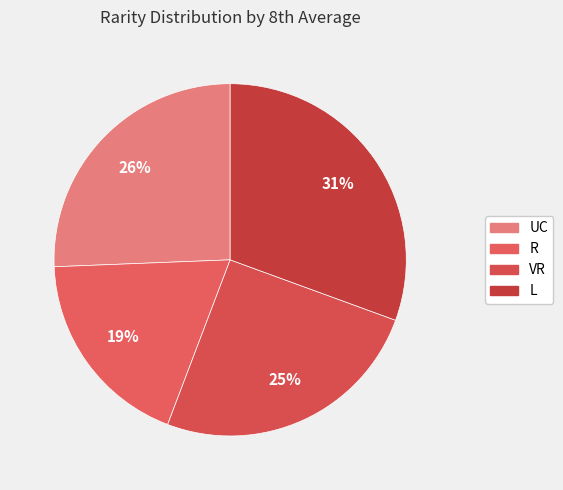

Is the sum of R and VR greater than half?

No